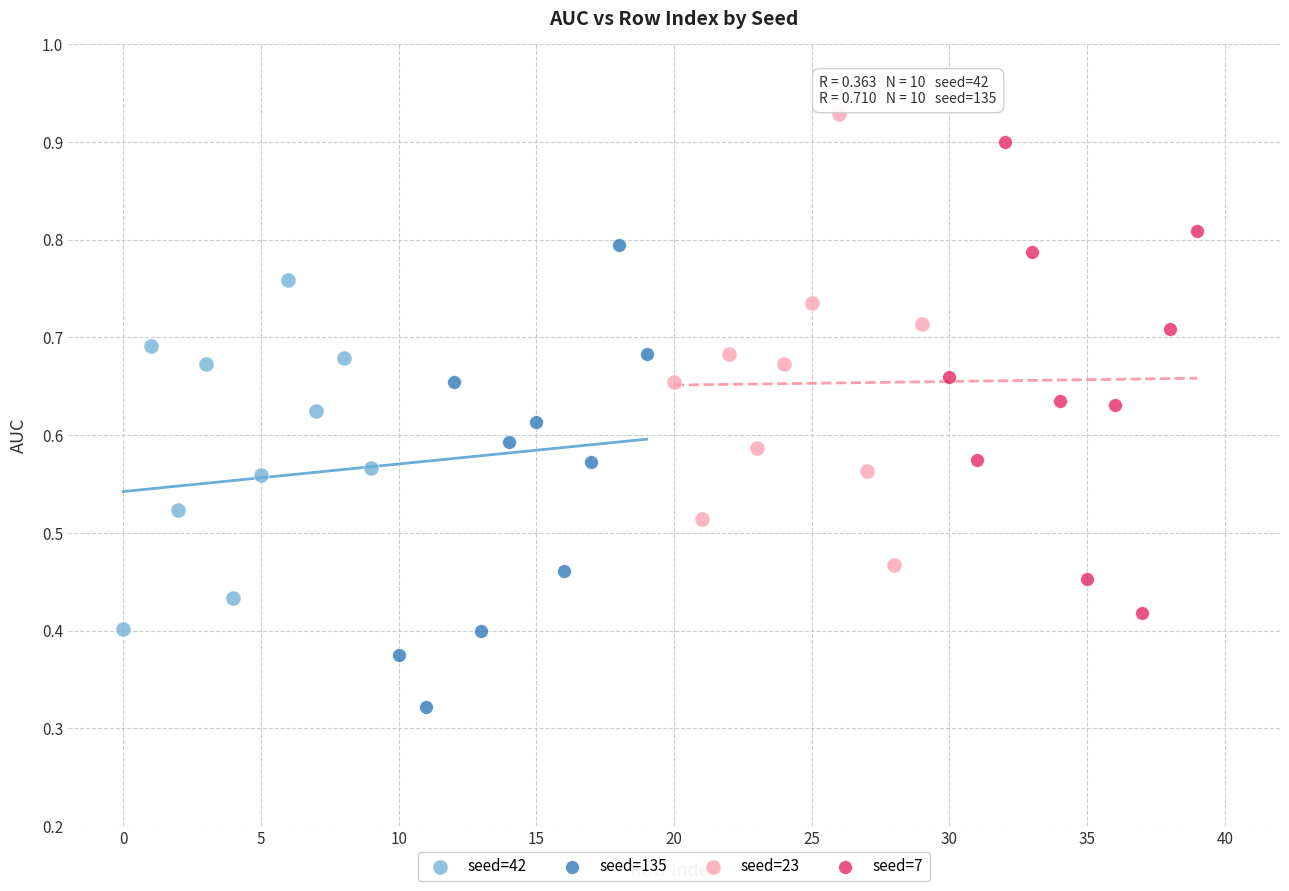

Which series contains the lowest Y value?

seed=135